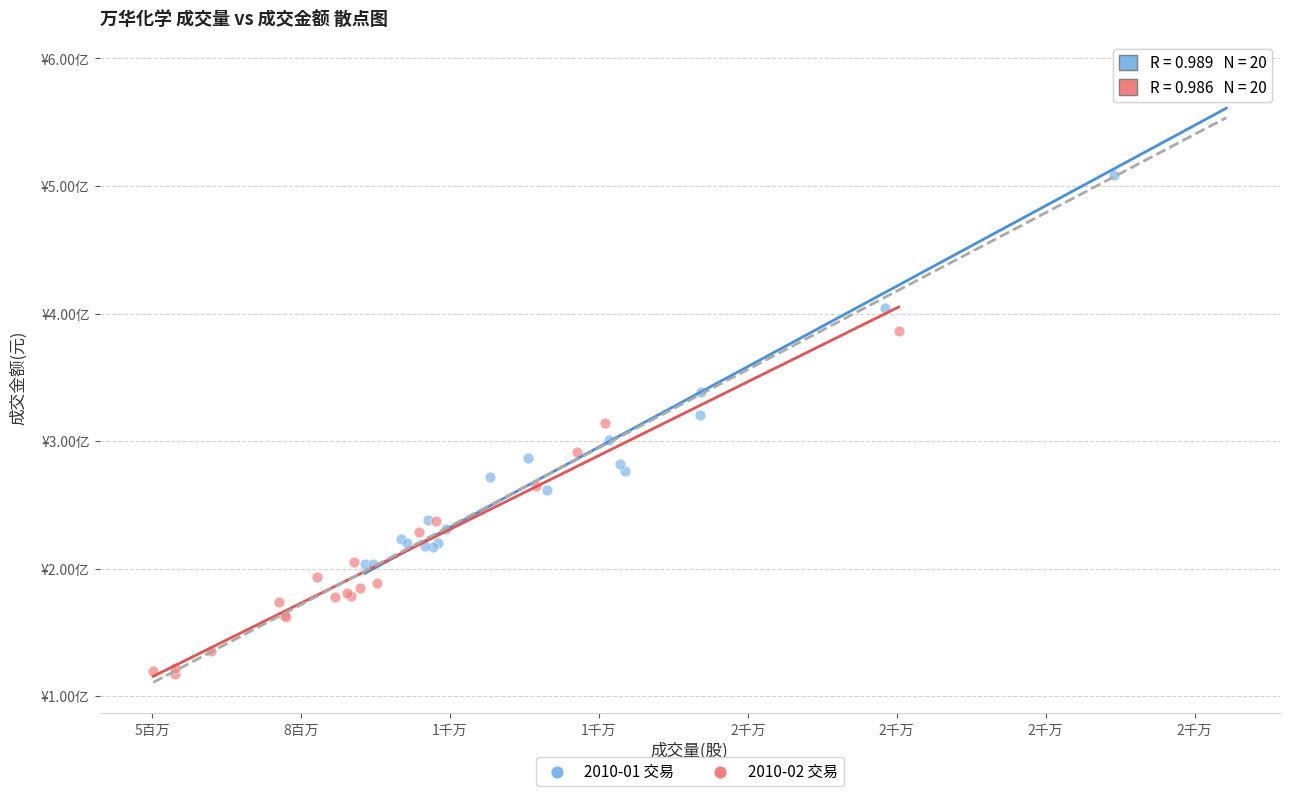

Which series has the largest Y range (max minus min)?

2010-01 交易